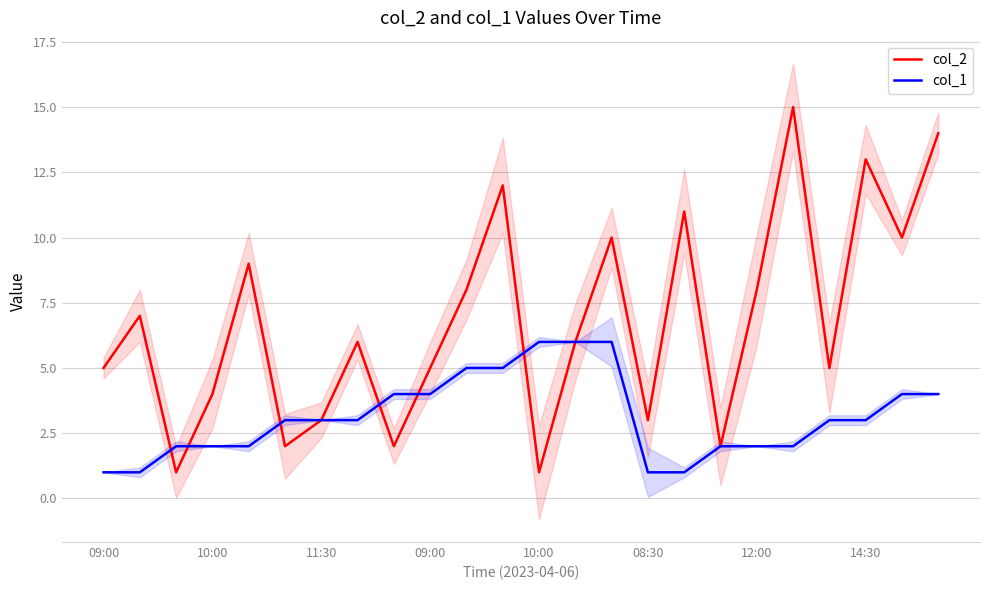

What are all the series names shown in the legend?

col_2, col_1